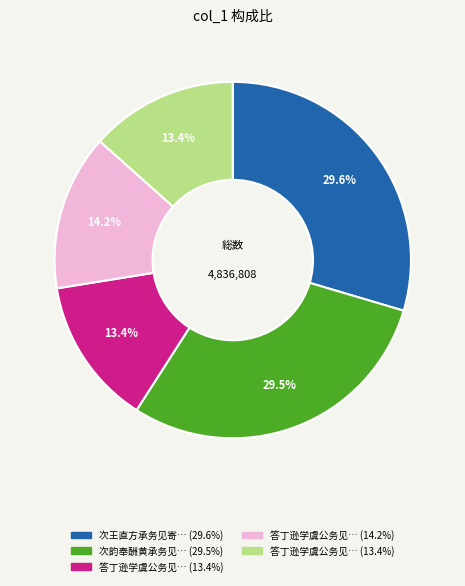

Is there a majority slice in this chart?

No